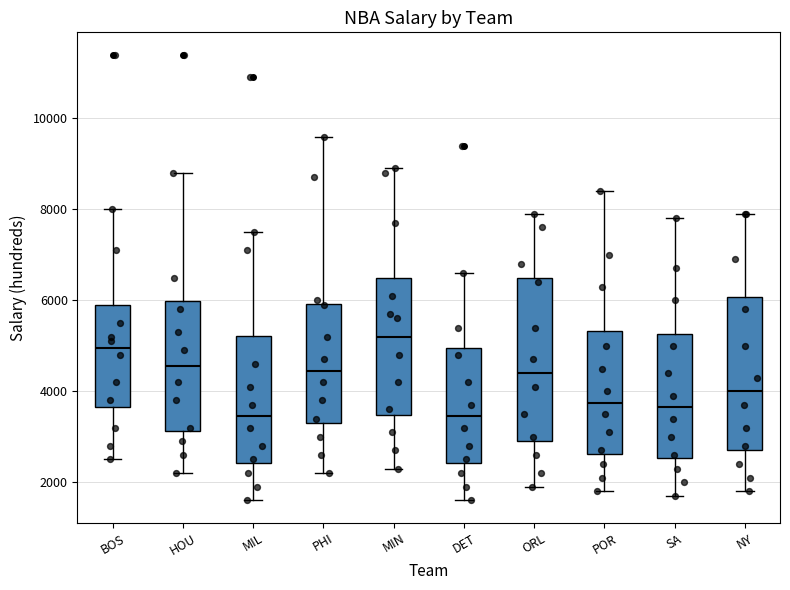

Where is the lower edge of the box for DET on the y-axis? The values are not printed on the chart, so give them approximately, as read against the axis.

2400